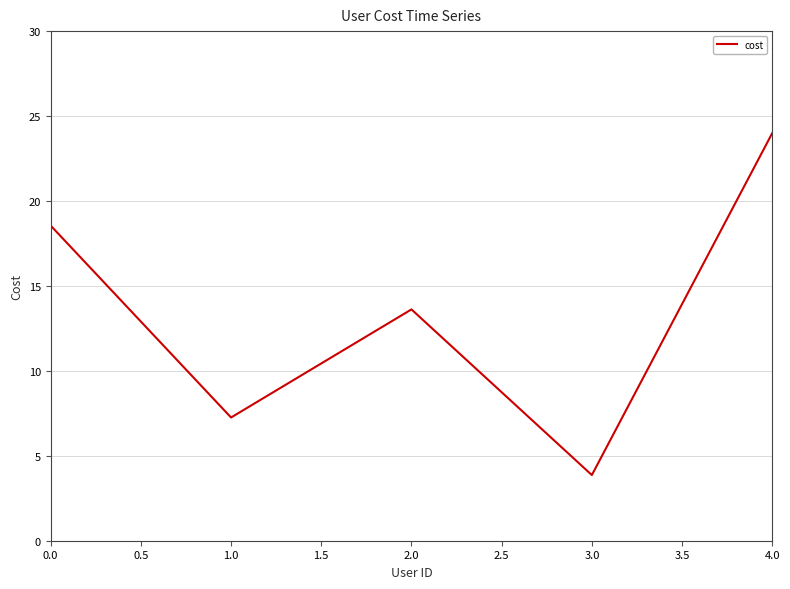

At which category does the data reach its first local valley?

1.0